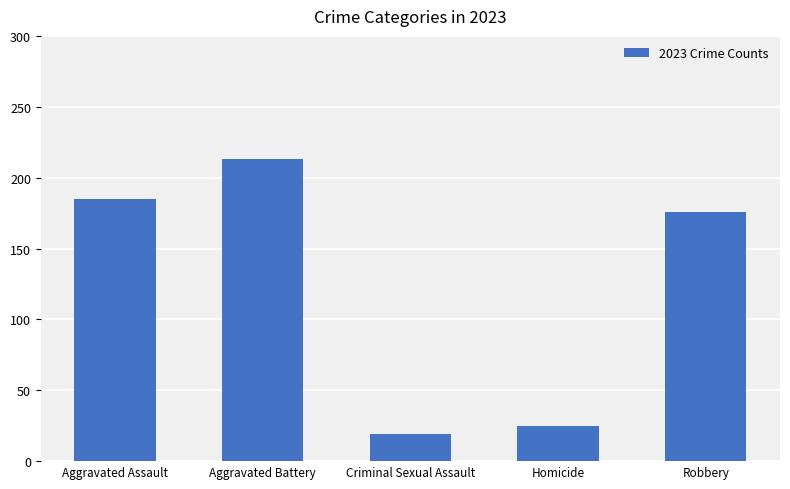

Are the bars grouped side by side (vs. stacked)?

No